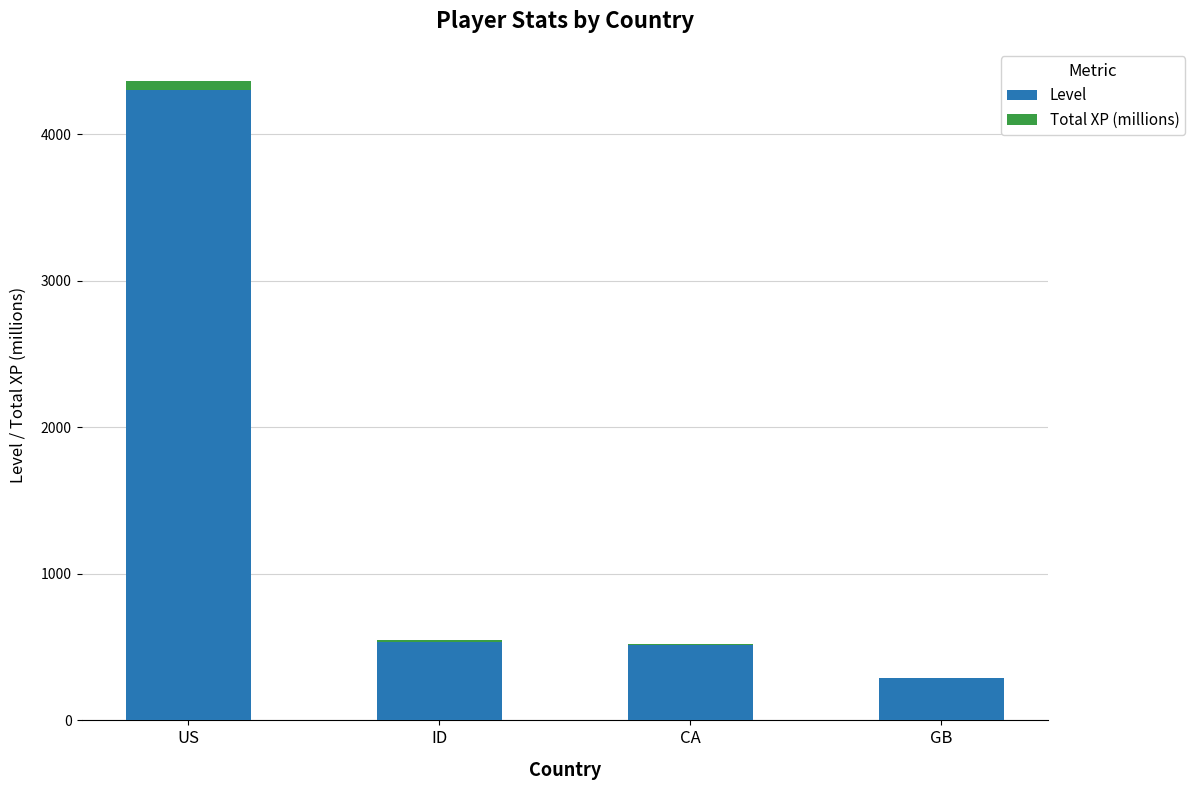

At which category is the sum across all series the highest?

US